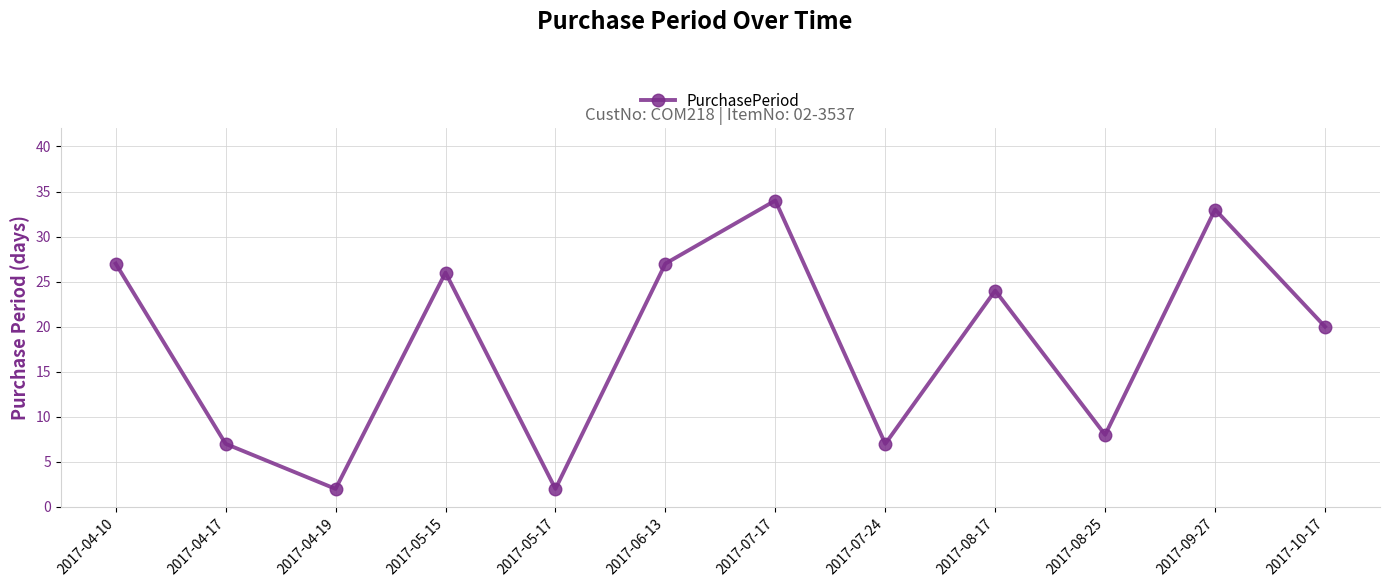

True or false: there are more than 2 points higher than both neighbors.

True